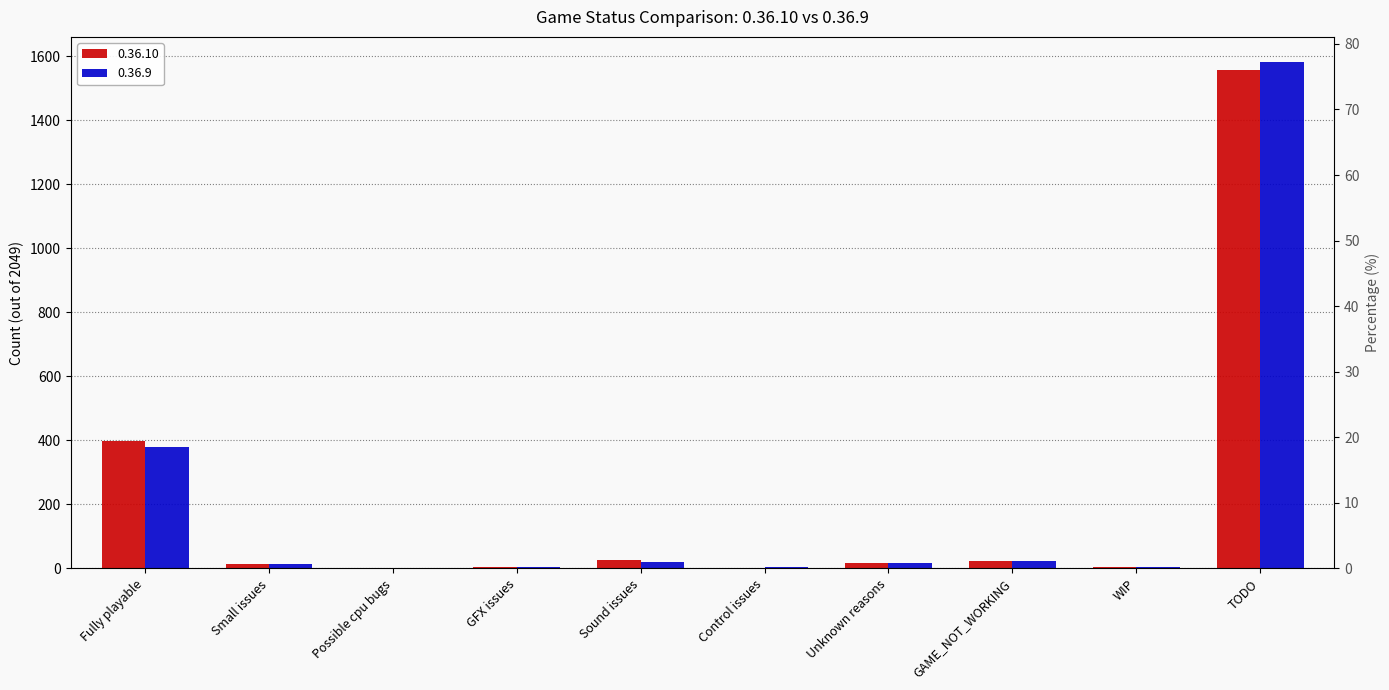

How many data points in 0.36.9 are less than 18?

5